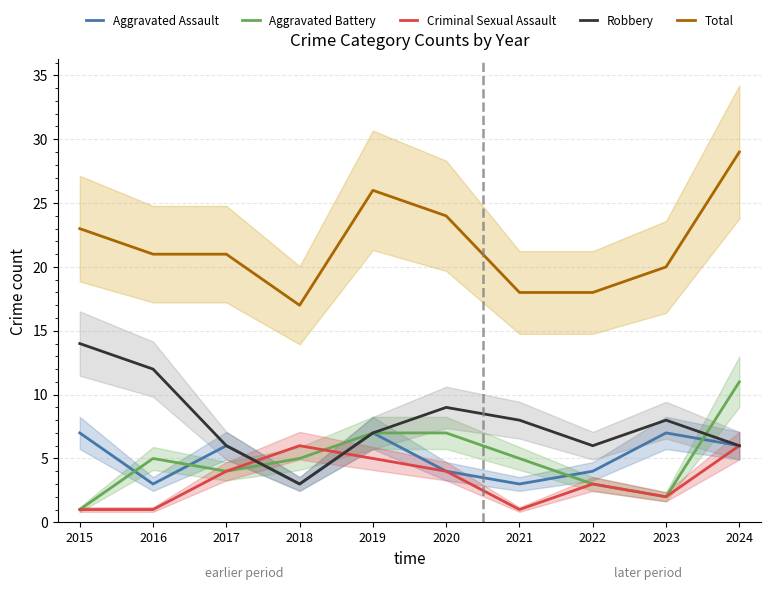

What value does the Aggravated Battery series have at 2017?

4